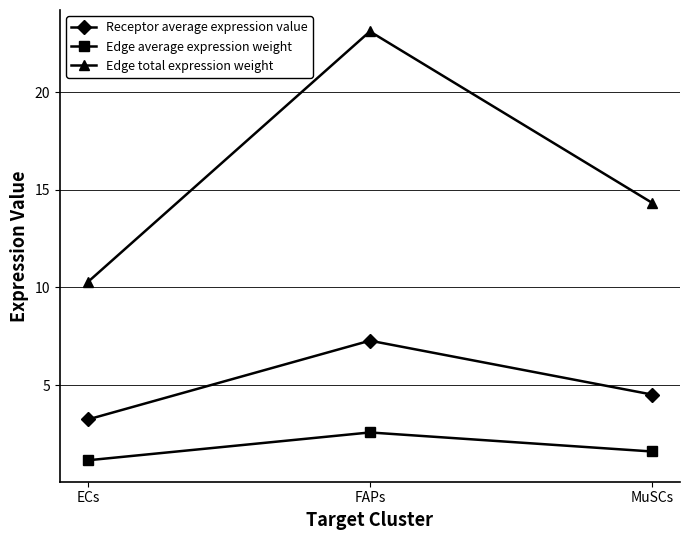

Count the Edge average expression weight values in the range 1 to 2.

2